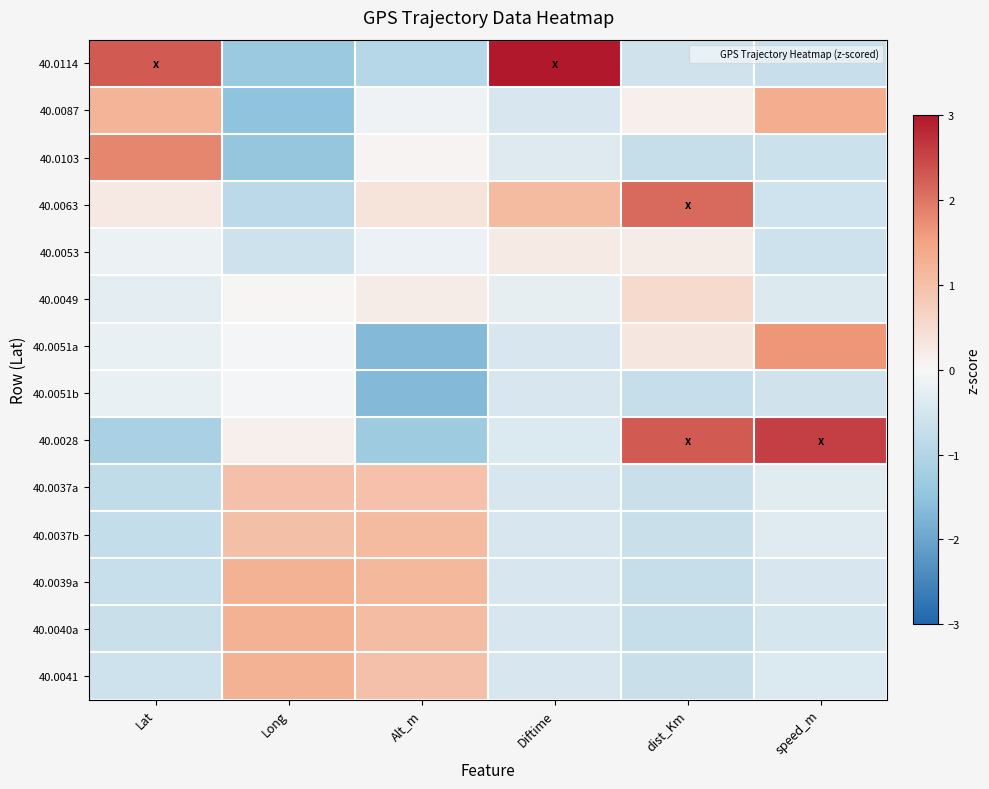

Rank the series at Diftime from highest to lowest value.

40.0114, 40.0063, 40.0053, 40.0049, 40.0103, 40.0028, 40.0087, 40.0051a, 40.0051b, 40.0037a, 40.0037b, 40.0039a, 40.0040a, 40.0041